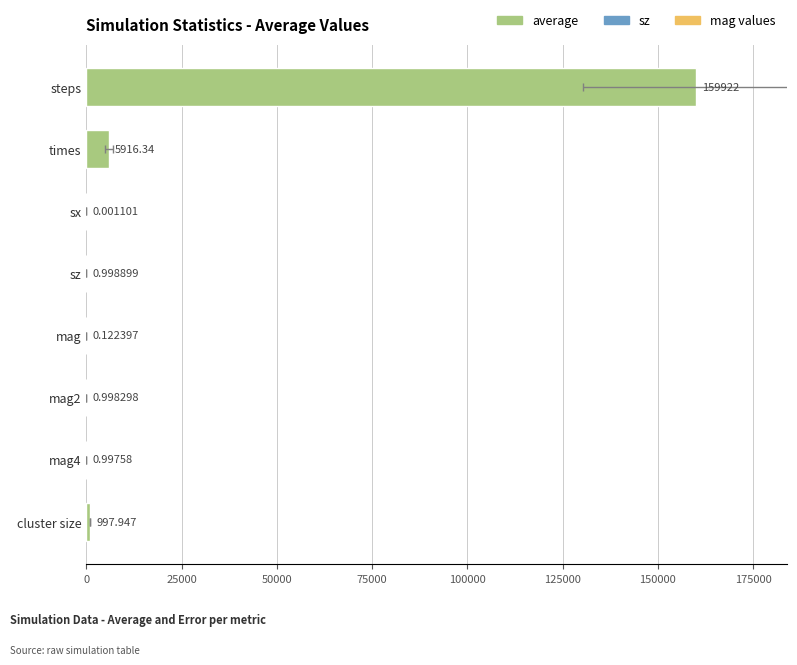

What is the difference between the maximum and second lowest values?

159921.9